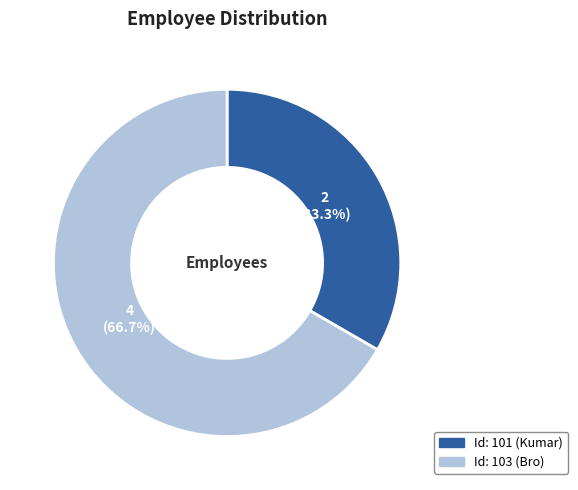

How many segments does this pie chart have?

2